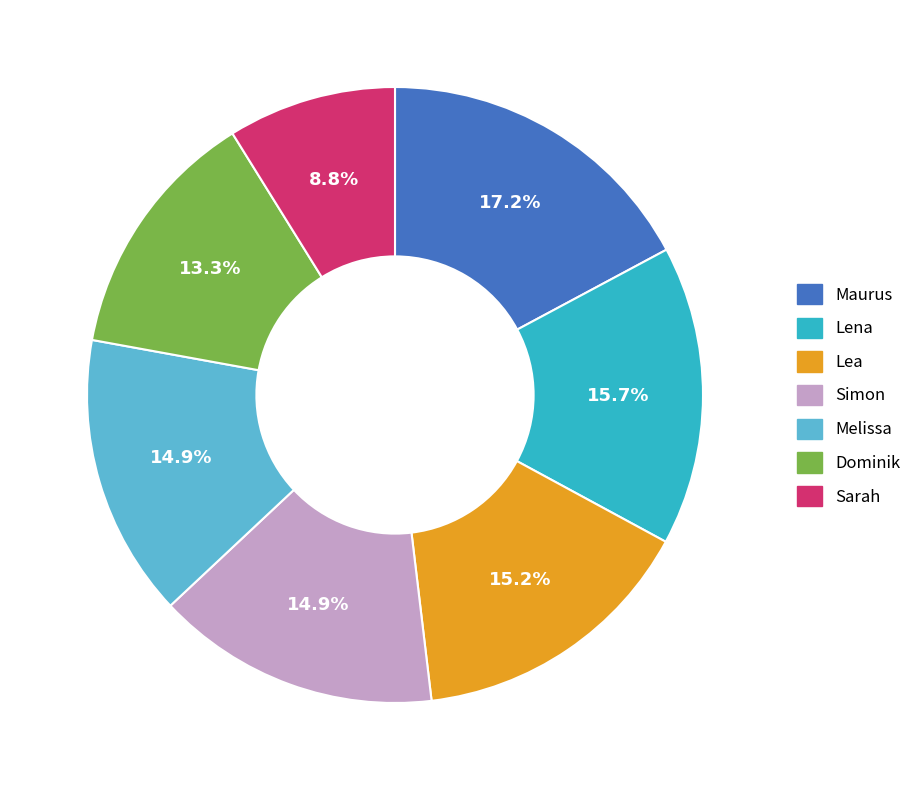

What is the smallest slice in the pie chart?

Sarah